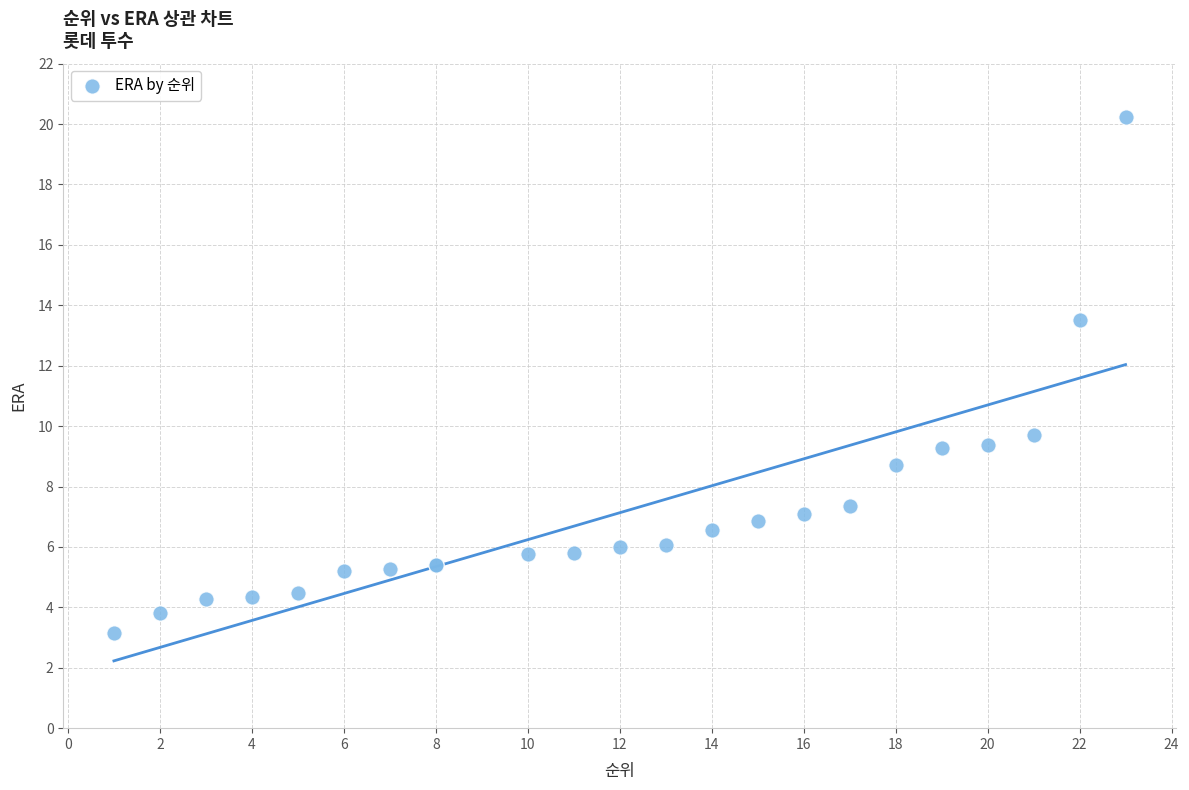

What Y value in the scatter plot is closest to 11?

9.7